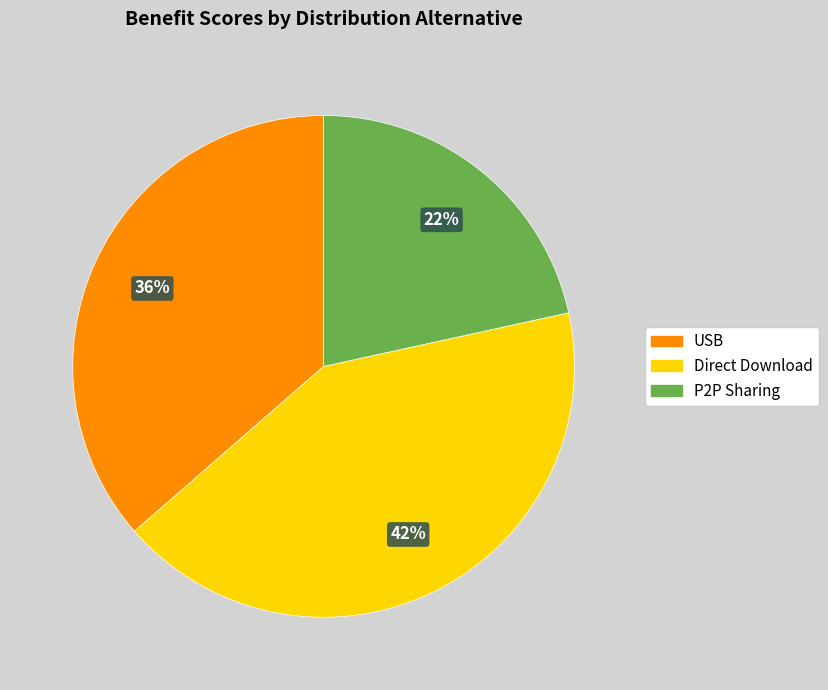

Which slice is the largest?

Direct Download